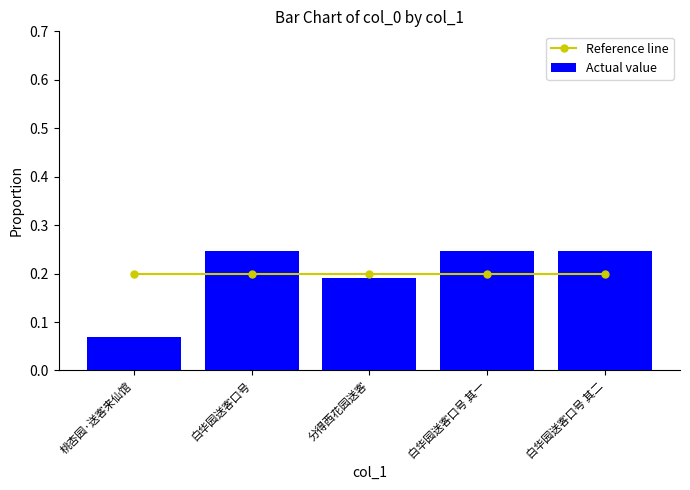

Is it true that Actual value equals 0.0 at 桃杏园·送客来仙馆?

False